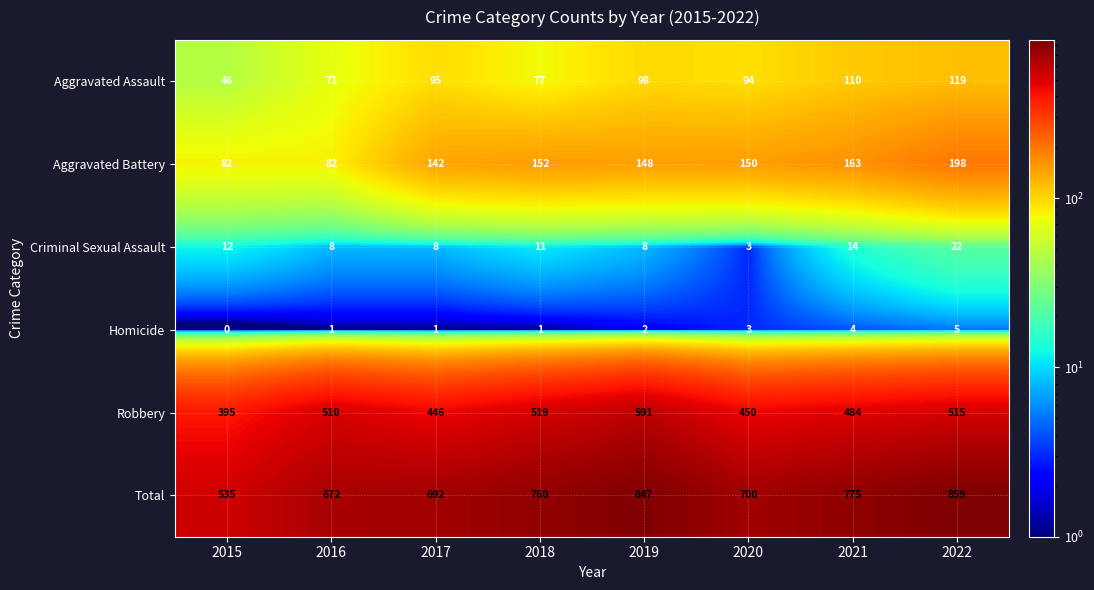

What is the greatest value displayed?

859